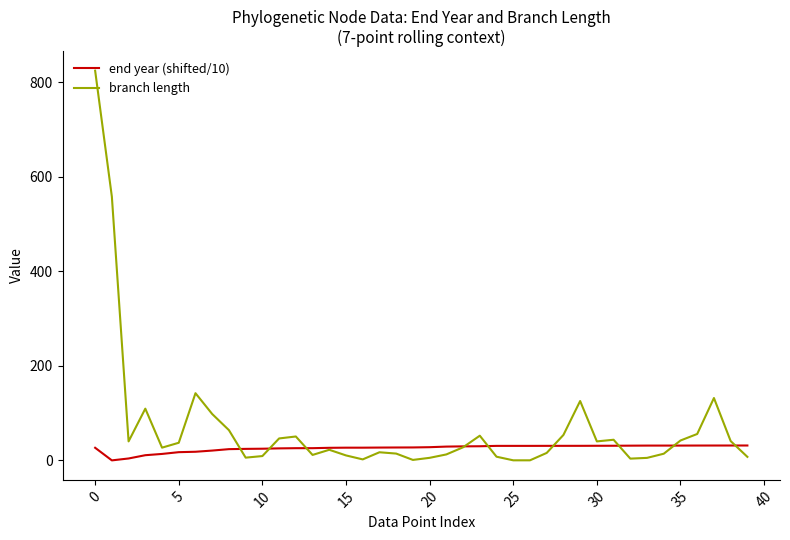

List the series in order of their peak value, lowest first.

end year (shifted/10), branch length